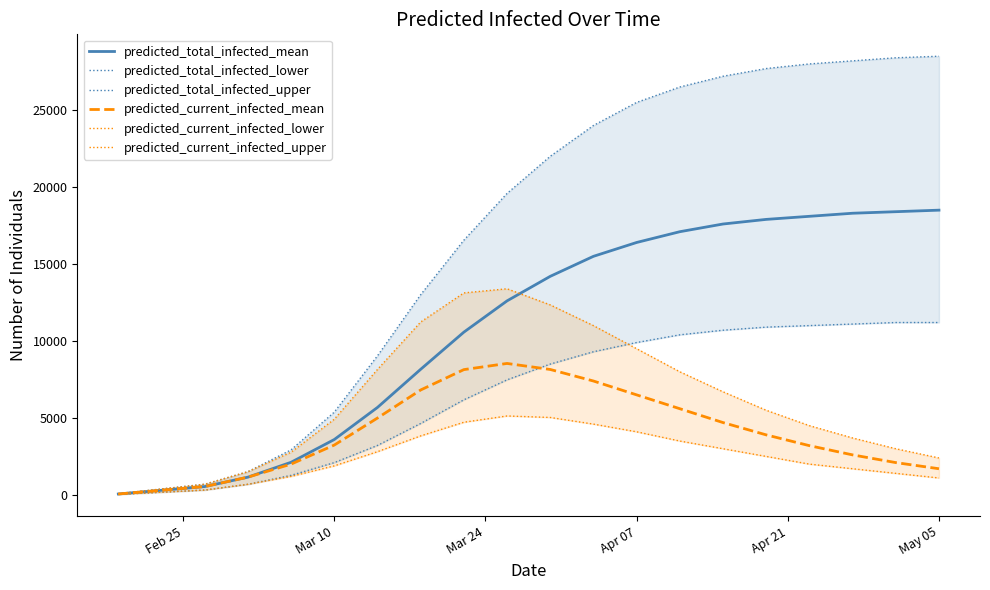

What are all the series names shown in the legend?

predicted_total_infected_mean, predicted_total_infected_lower, predicted_total_infected_upper, predicted_current_infected_mean, predicted_current_infected_lower, predicted_current_infected_upper